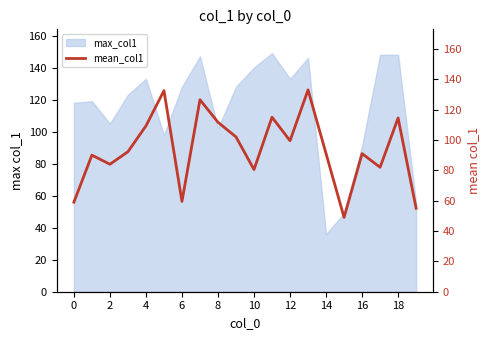

Count the number of values greater than 92.

10